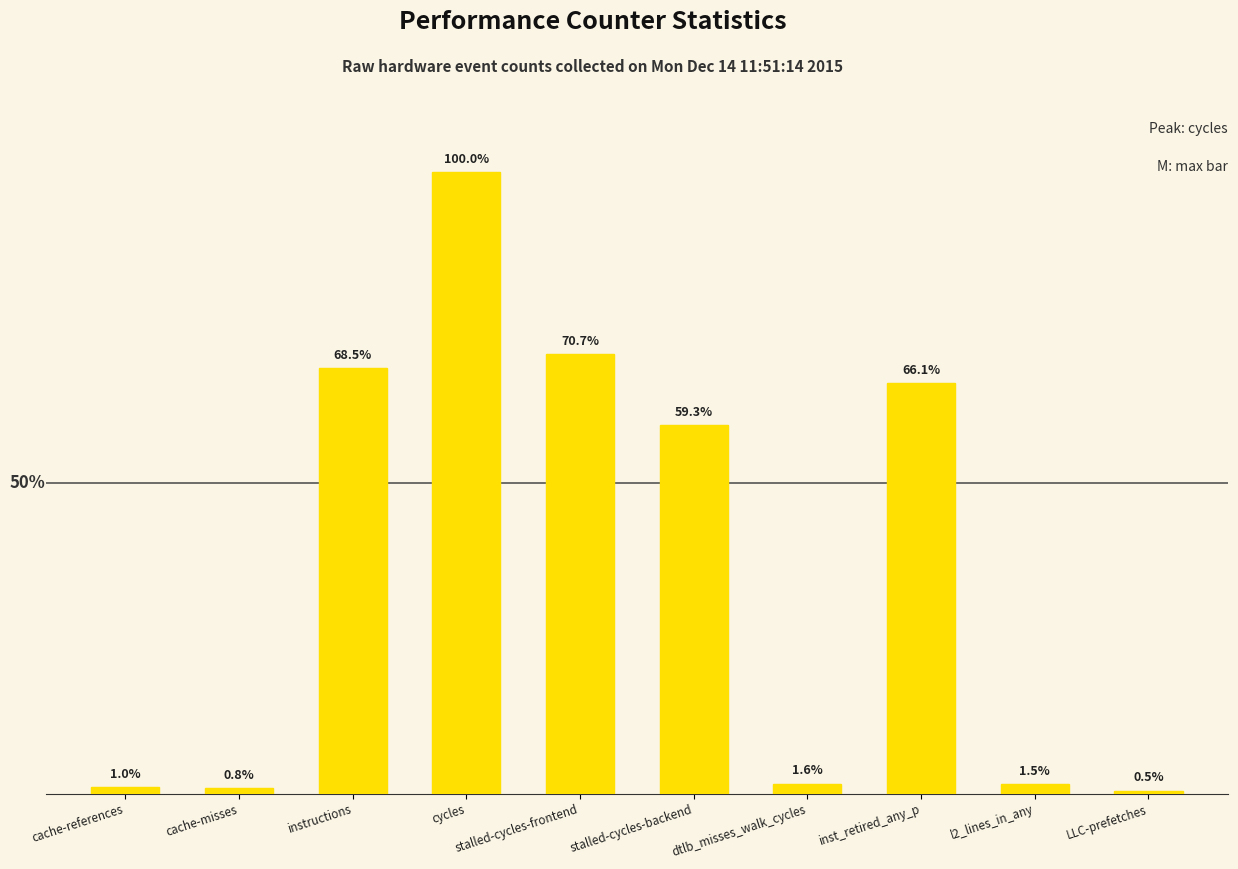

What is the sum of all values?

239647357398